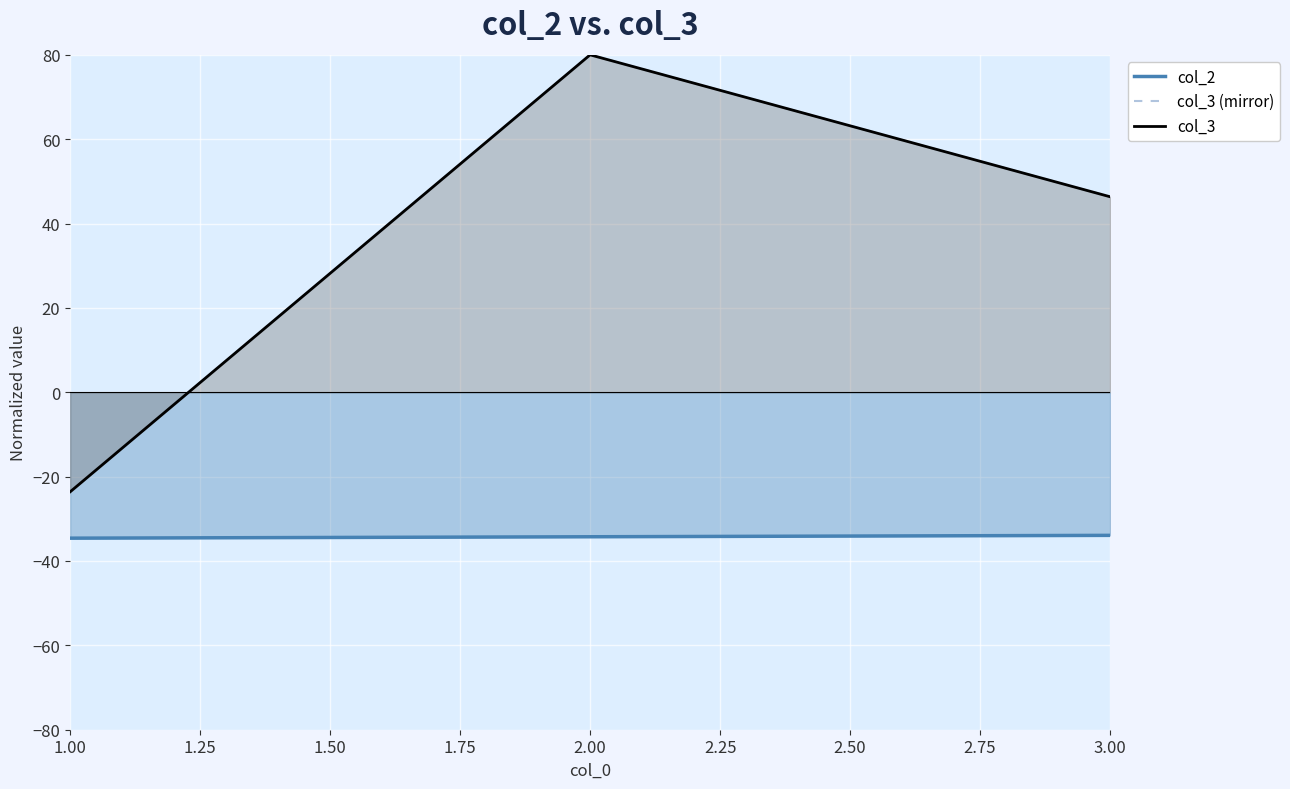

The value of col_3 (mirror) at 2.00 is 130.5. True or false?

False